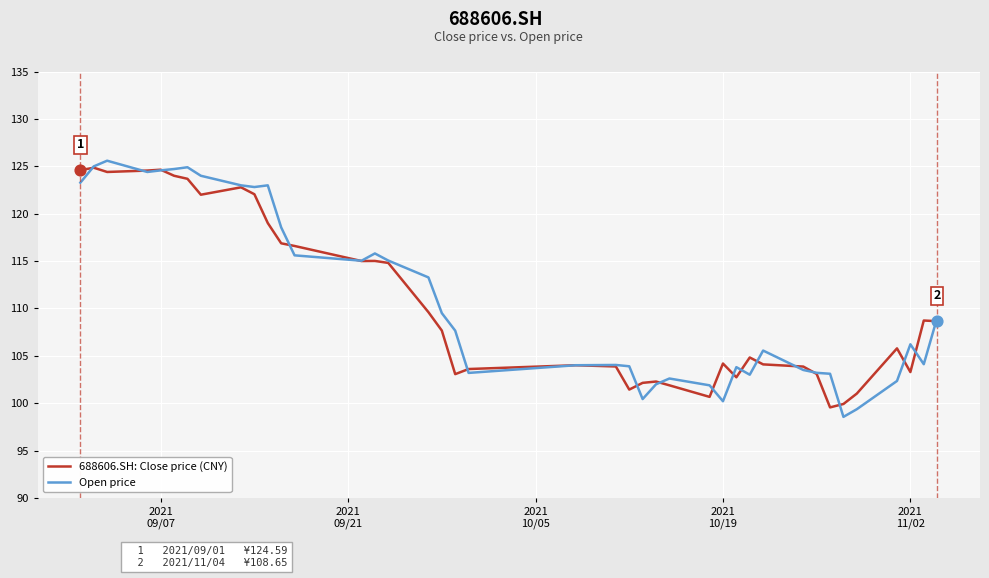

Which series has the largest range (max minus min)?

Open price